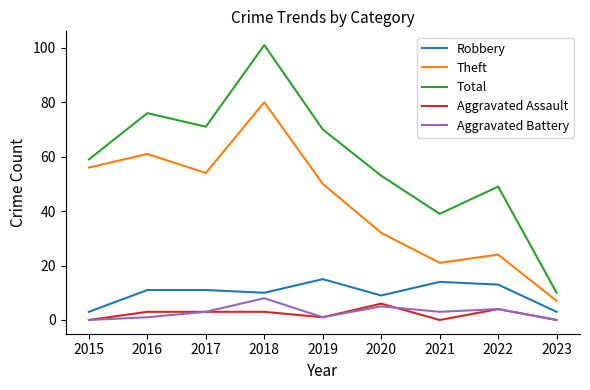

Does the chart display data point markers on the line(s)?

No